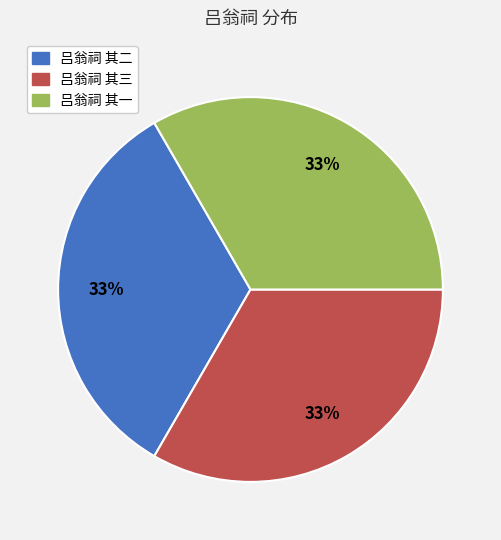

Does any single category account for the majority?

No